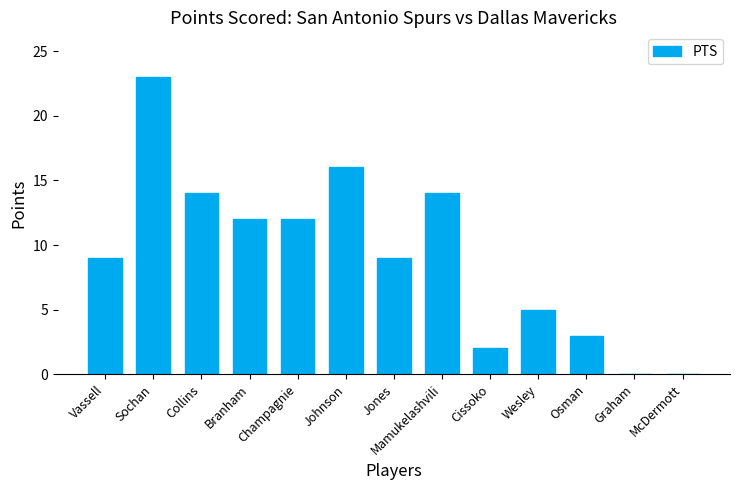

Which category has the highest value across all series?

Sochan